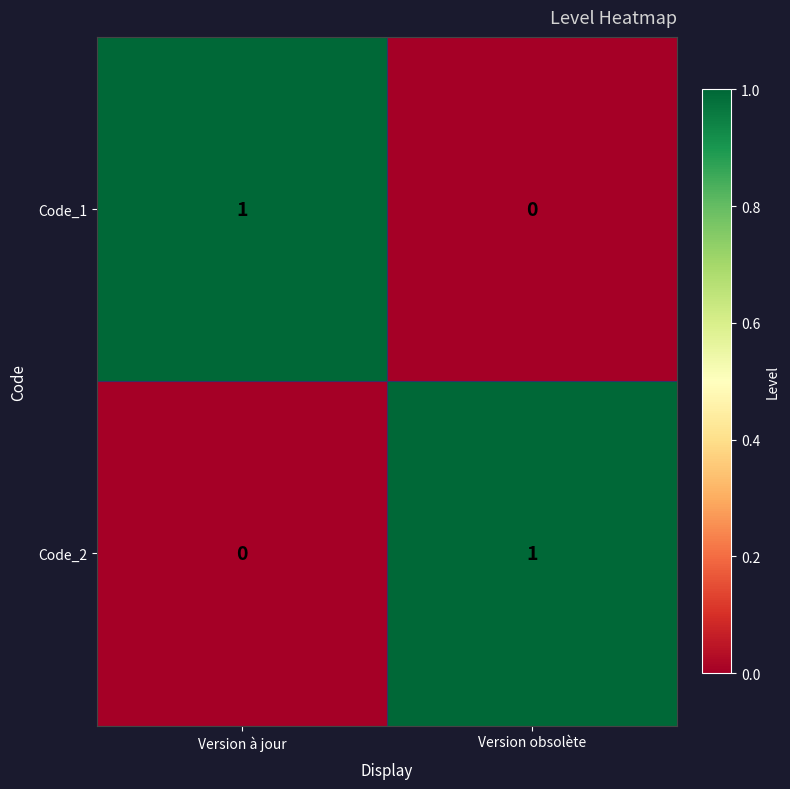

Reading left to right, transcribe all the data shown in this chart.

Code_1: 1	0
Code_2: 0	1